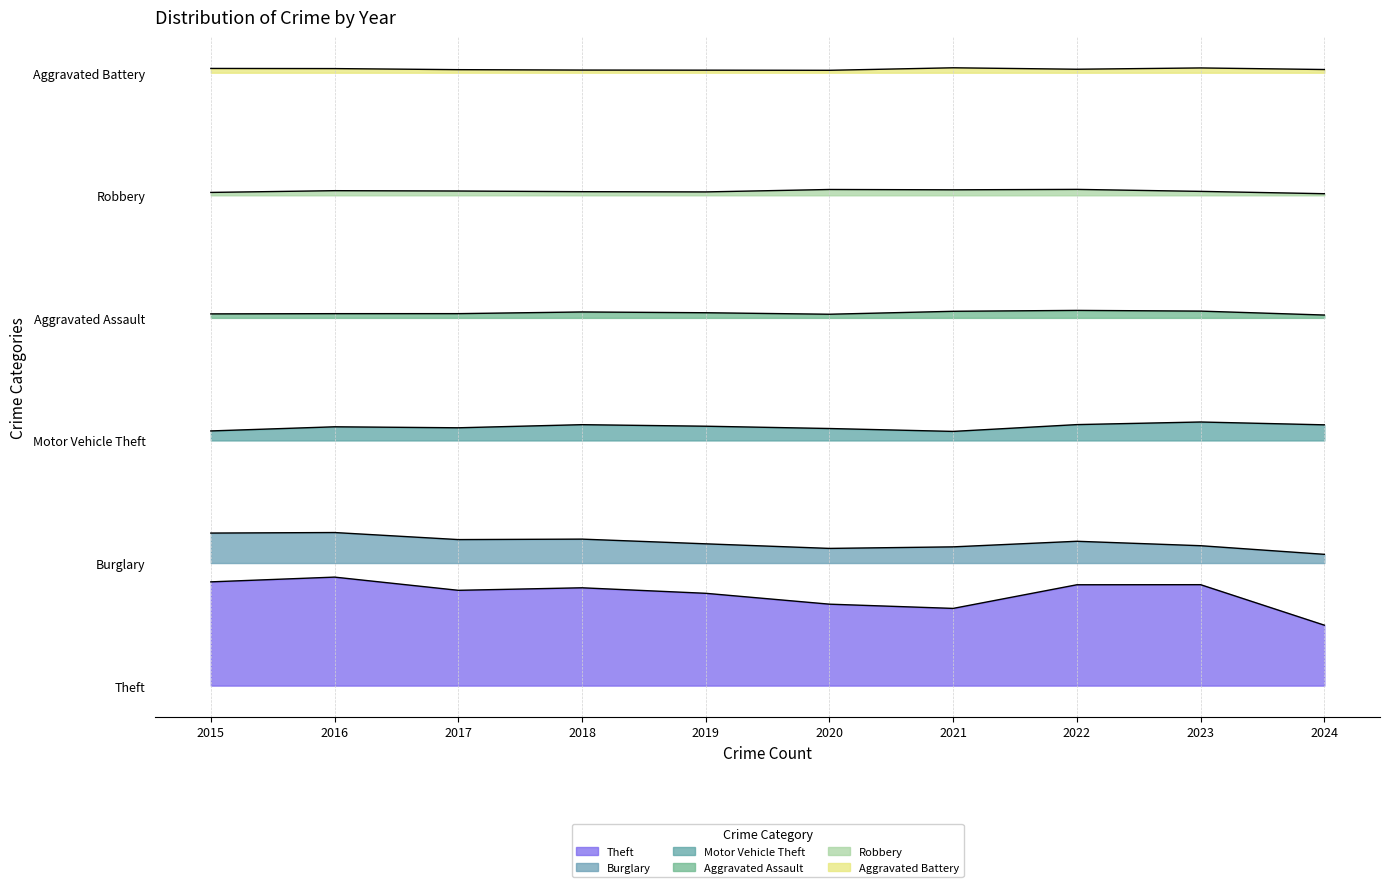

What is the value of the Theft point at the 6th from the left?

36.9